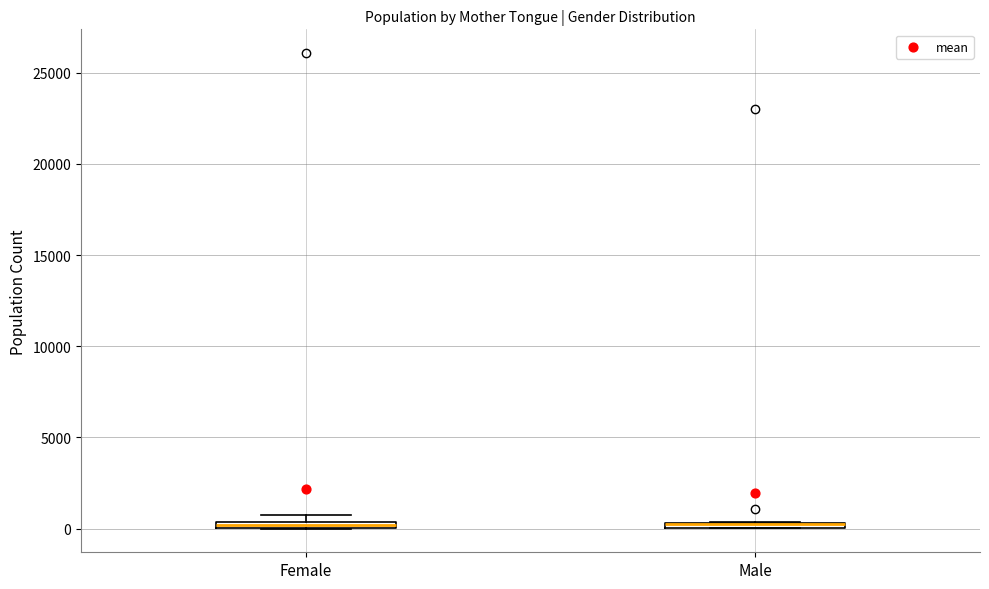

Where is the lower edge of the box for Female on the y-axis? The values are not printed on the chart, so give them approximately, as read against the axis.

0